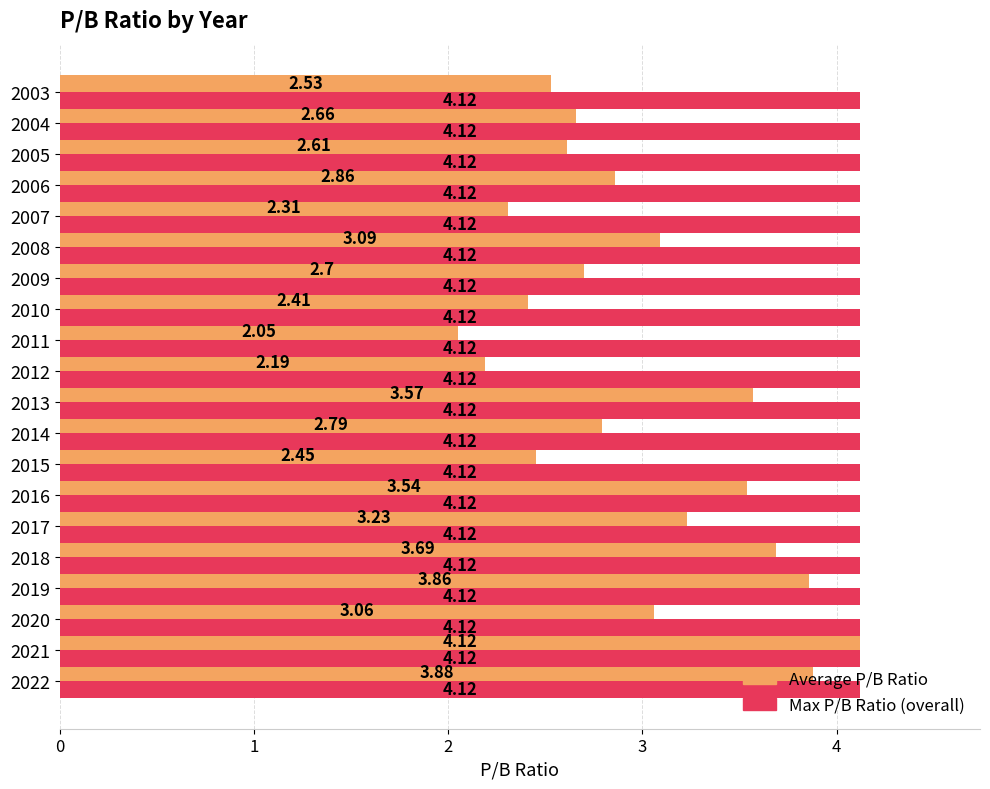

At 2016, list the series in order from smallest to largest.

Average P/B Ratio, Max P/B Ratio (overall)